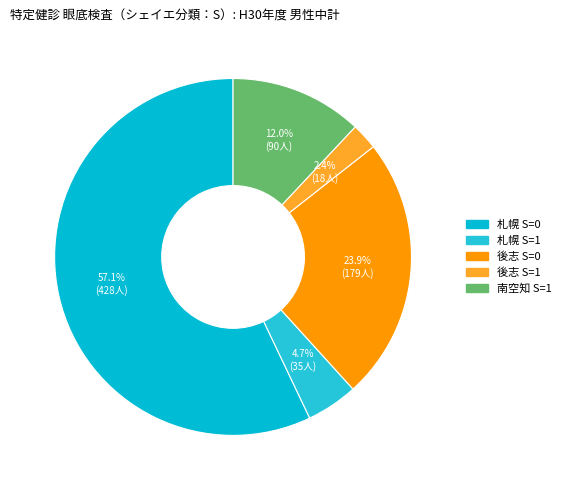

To the nearest percent, what is the average slice percentage?

20%